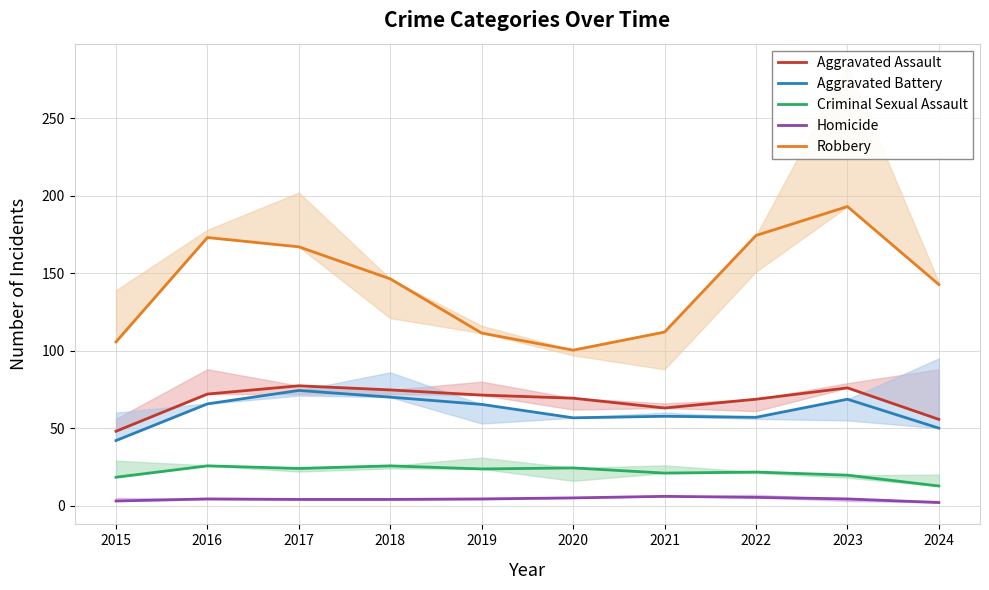

True or false: Aggravated Battery and Aggravated Assault cross at least once.

False